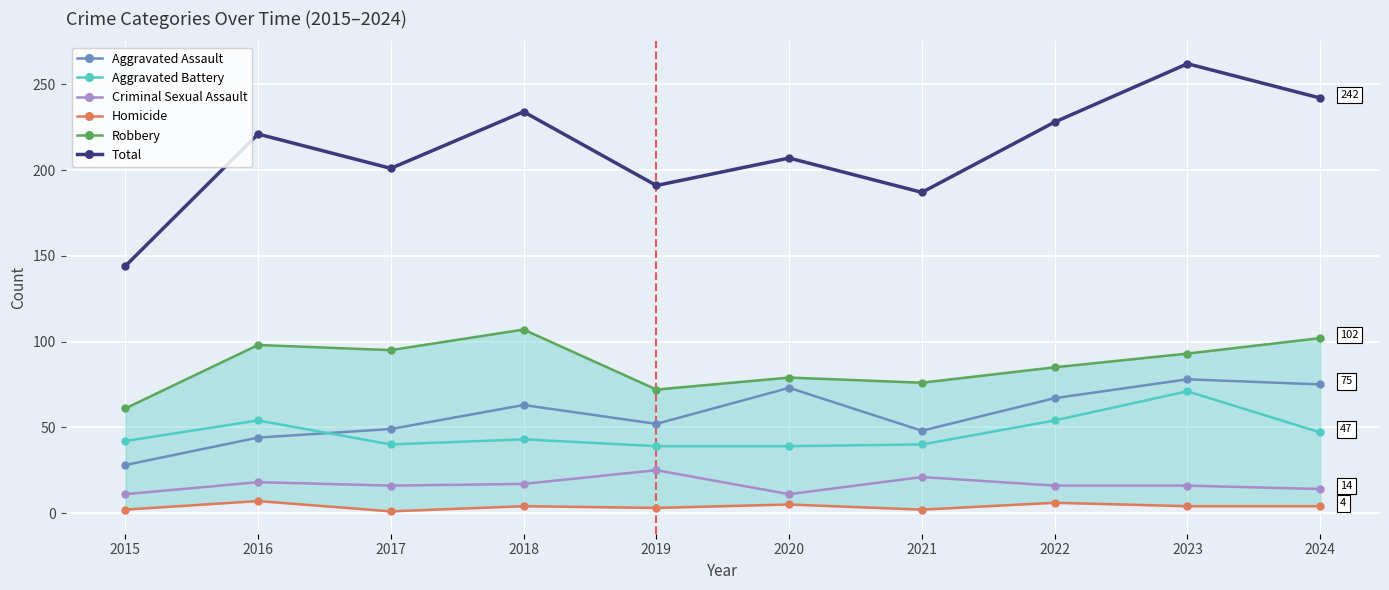

Between which two adjacent categories do Aggravated Battery and Aggravated Assault first intersect?

2016 and 2017